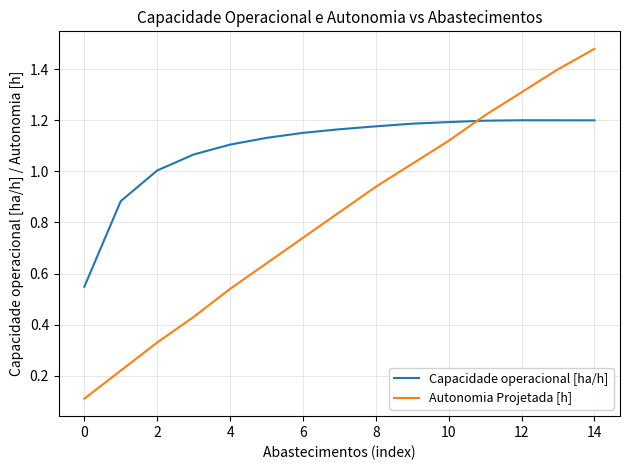

List the series in order of their overall mean, lowest first.

Autonomia Projetada [h], Capacidade operacional [ha/h]